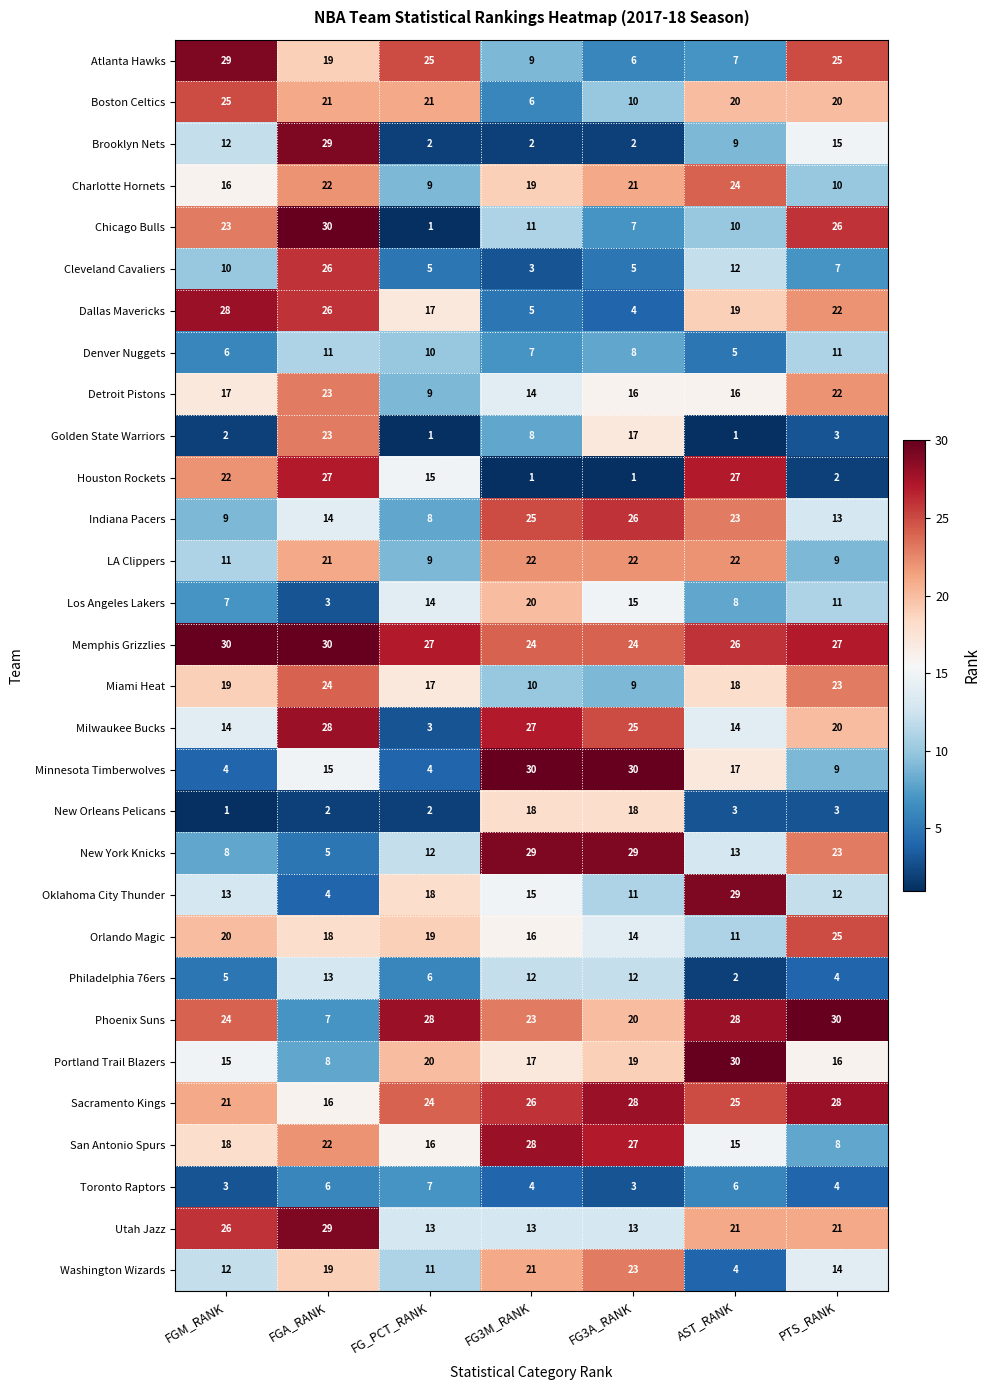

Which series has the widest spread of values?

Chicago Bulls